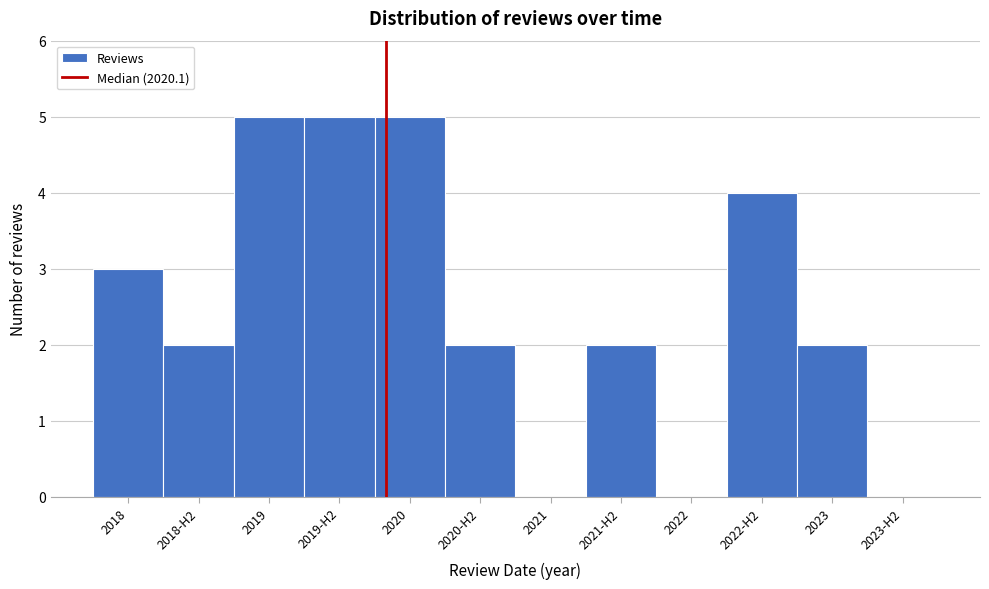

Reading left to right, what are all the values shown in this chart?

2018=3	2018-H2=2	2019=5	2019-H2=5	2020=5	2020-H2=2	2021=0	2021-H2=2	2022=0	2022-H2=4	2023=2	2023-H2=0